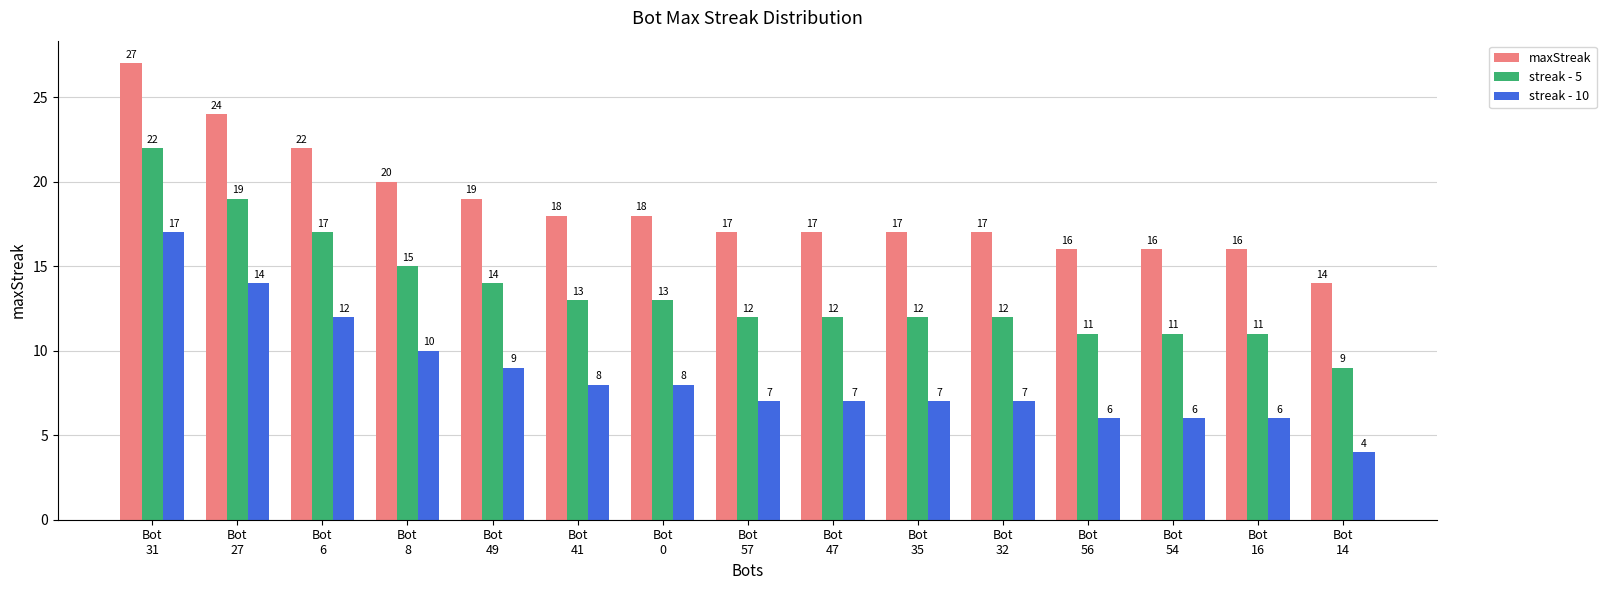

What is the value of the streak - 10 bar at the 4th from the left?

10